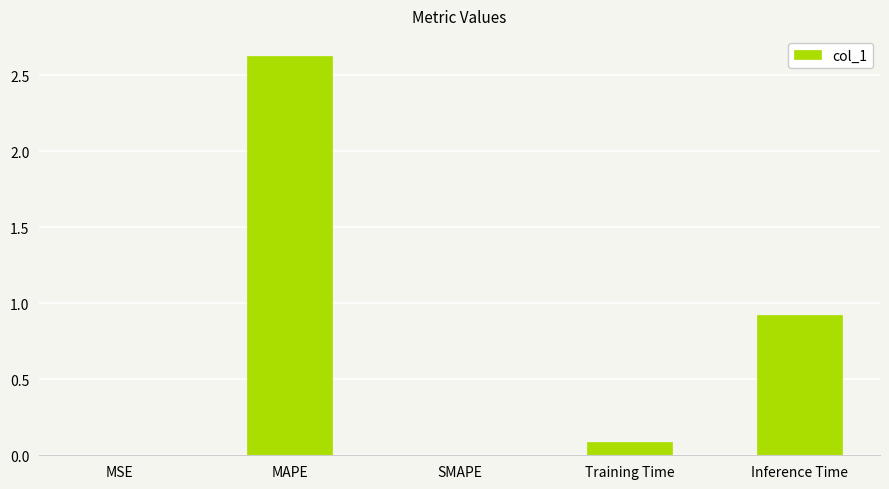

True or false: the data shows 0.0 at MSE.

True